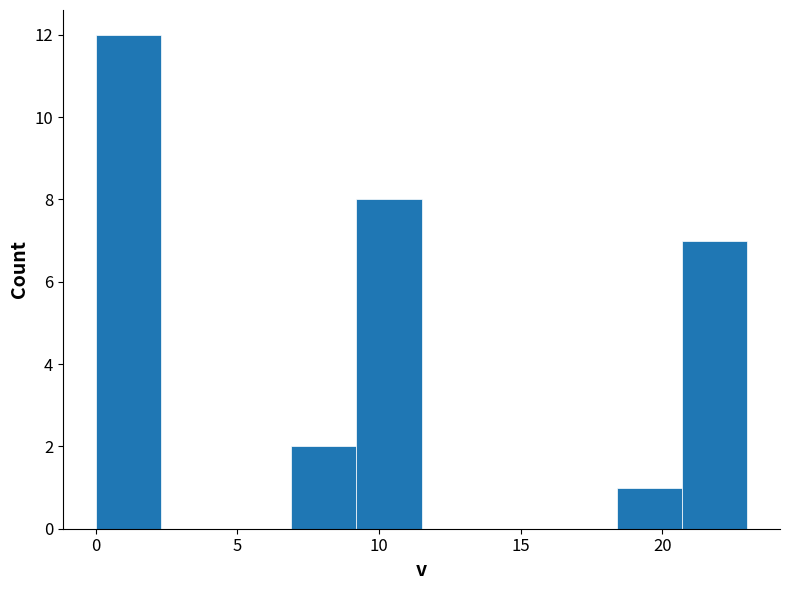

Reading left to right, list every bar in this chart as the range it spans on the x-axis followed by its height. Neither the bar edges nor the heights are printed on the chart, so give them approximately, as read against the axes.

0.0 to 2.3: 12
2.3 to 4.6: 0
4.6 to 6.9: 0
6.9 to 9.2: 2
9.2 to 11.5: 8
11.5 to 13.8: 0
13.8 to 16.1: 0
16.1 to 18.4: 0
18.4 to 20.7: 1
20.7 to 23.0: 7